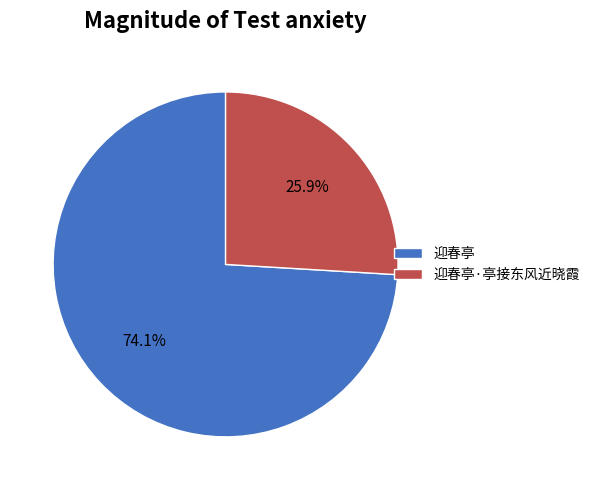

Does any single category account for the majority?

Yes